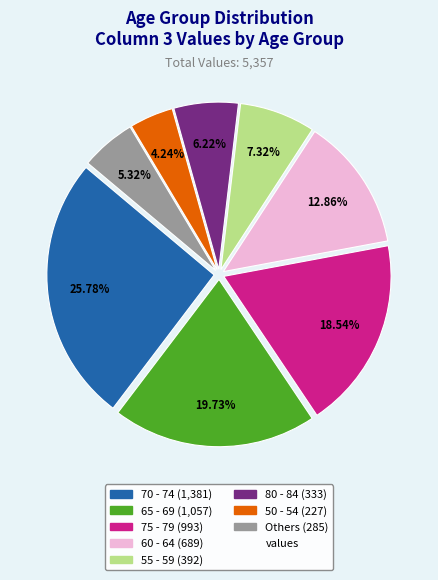

Is there any slice that represents more than half of the pie?

No